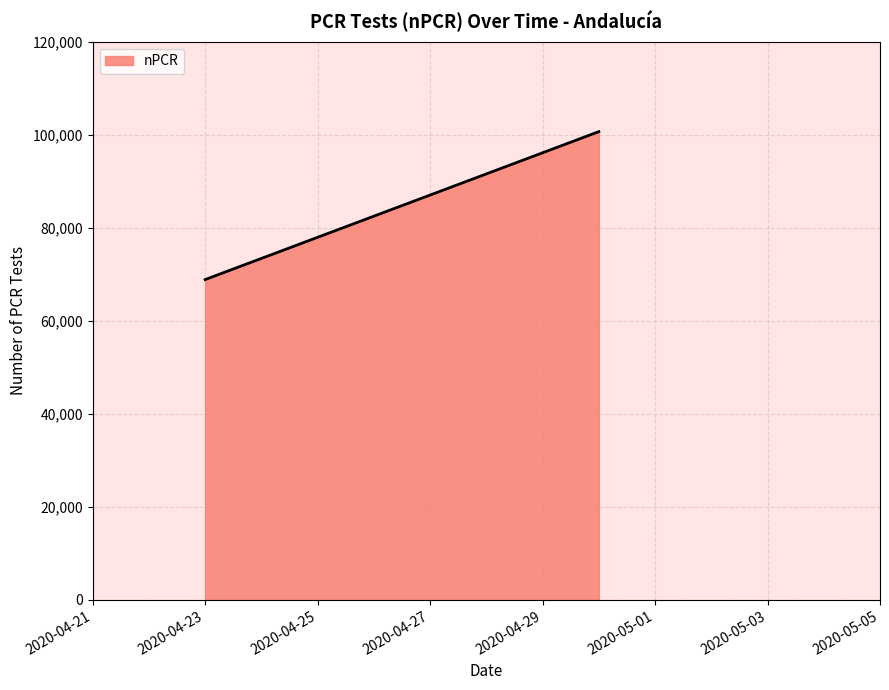

What is the difference between the maximum and minimum values?

31803